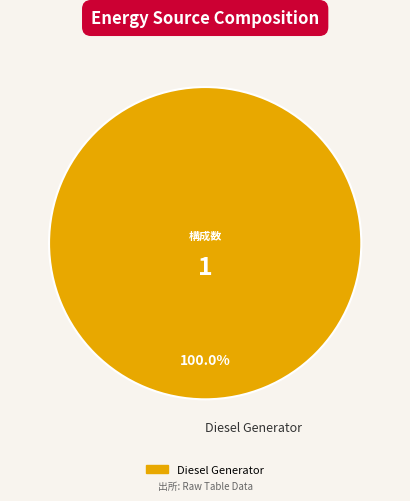

Which slice represents more than half of the pie?

Diesel Generator